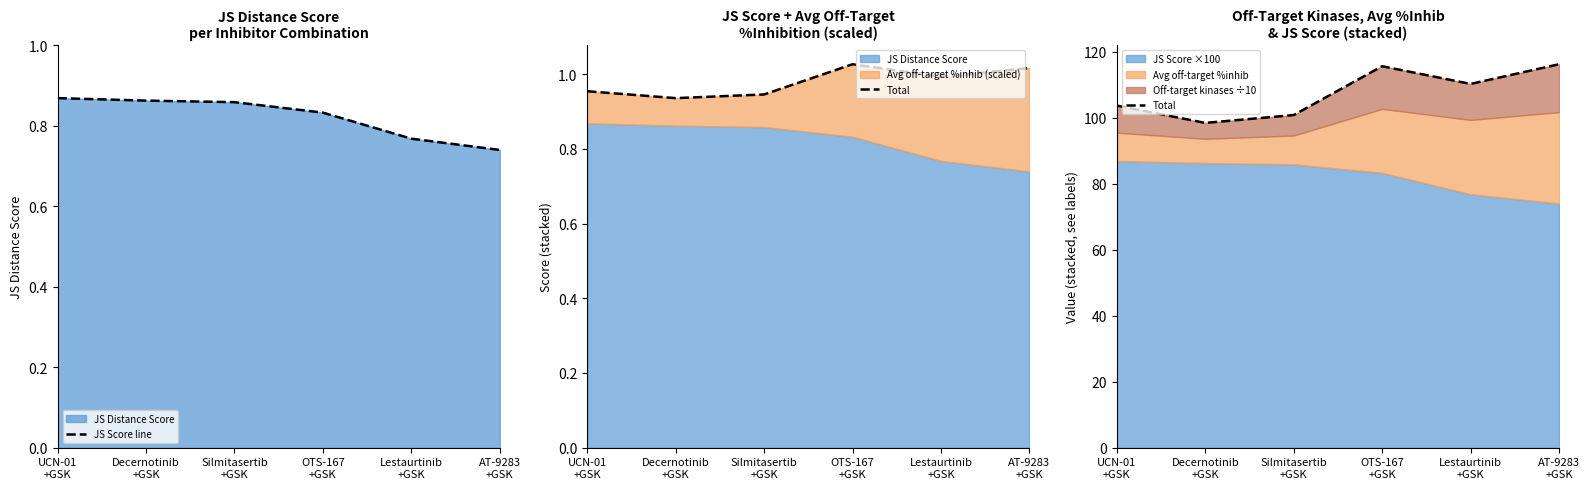

What is the sum of the Total values at Silmitasertib
+GSK and OTS-167
+GSK?

216.3